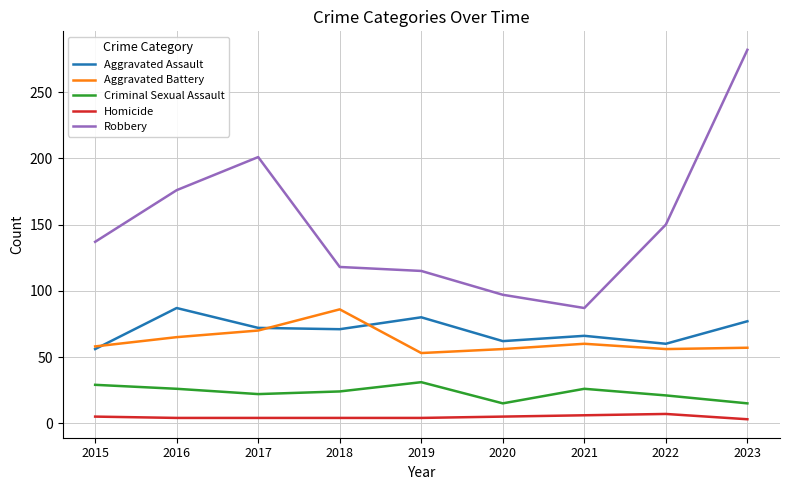

In Aggravated Battery, how many points are lower than both neighbors (excluding endpoints)?

2